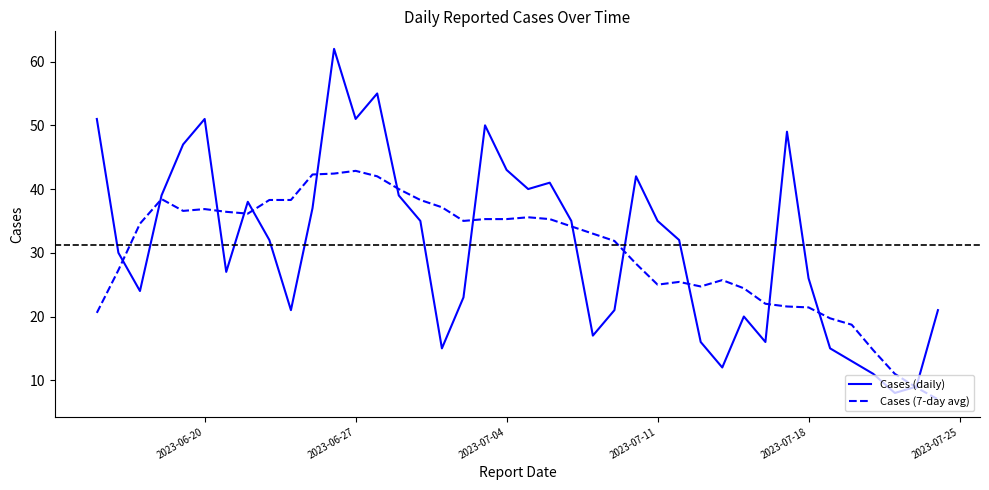

How many categories are shown in the chart?

40